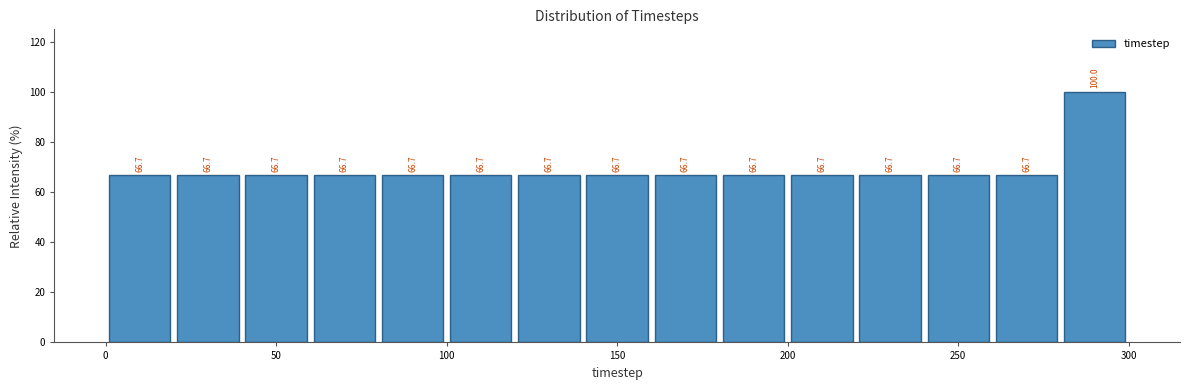

Over which range of the x-axis is the bar tallest?

280 to 300